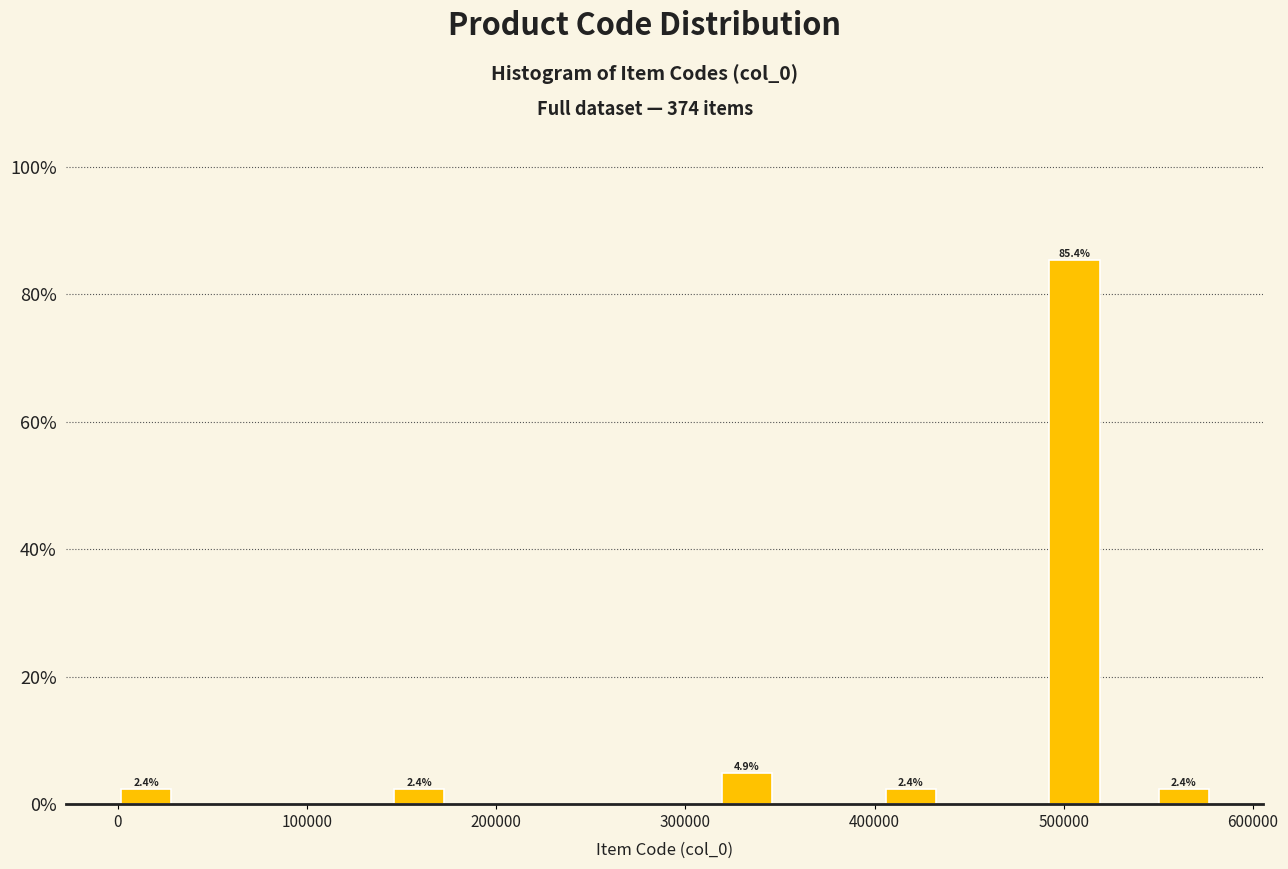

Around what value on the x-axis is the tallest bar? Give the approximate position of its centre, as read against the axis.

510000